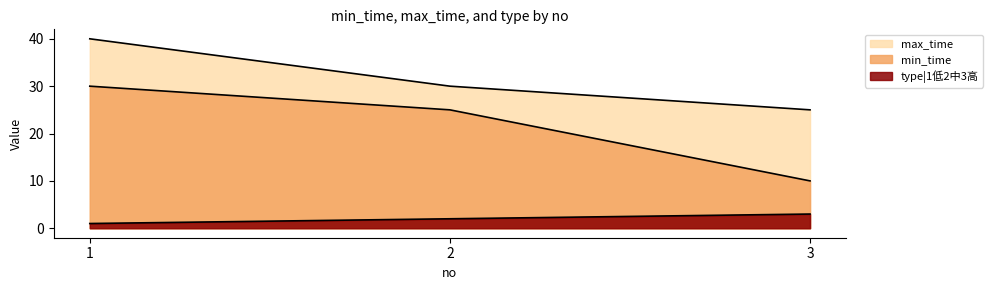

What is the difference between the highest and lowest values at 2?

28